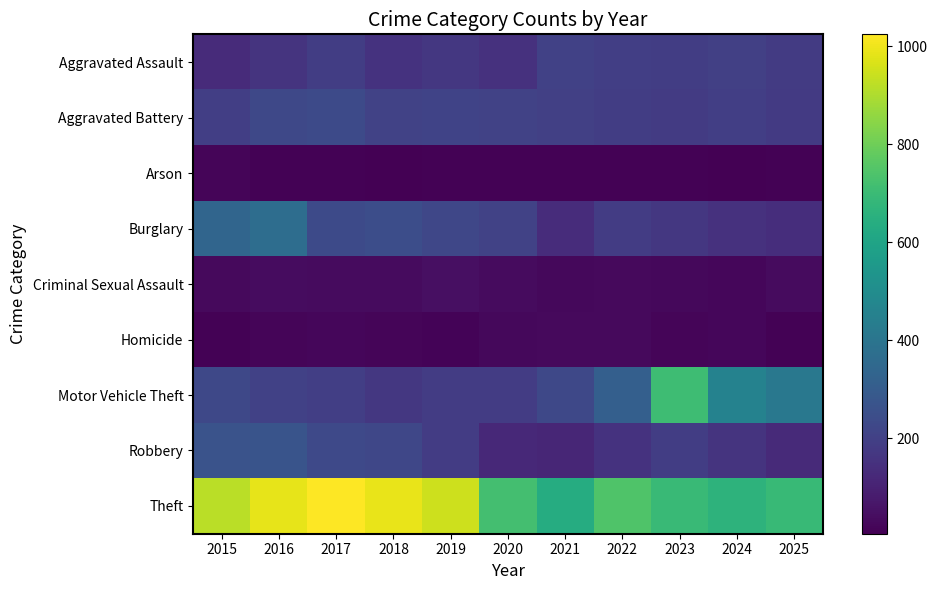

What is the total value across all series at 2021?

1580